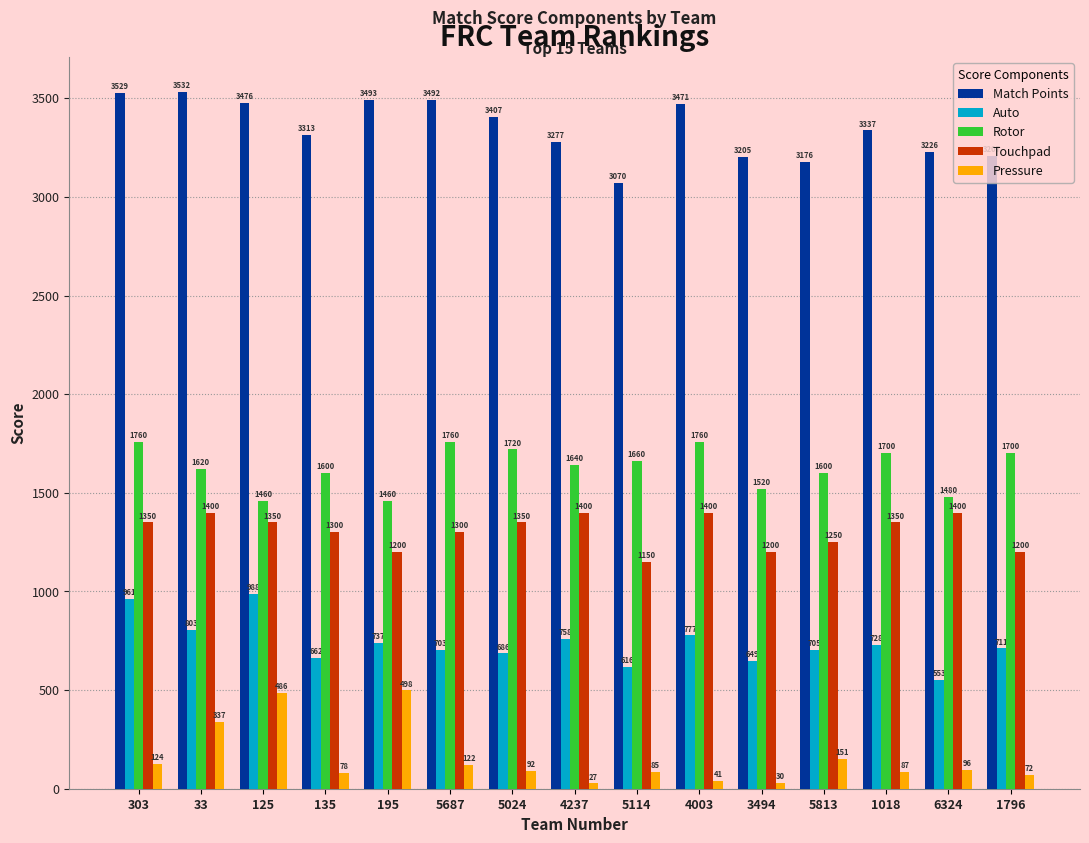

Which series has the largest total across all categories?

Match Points